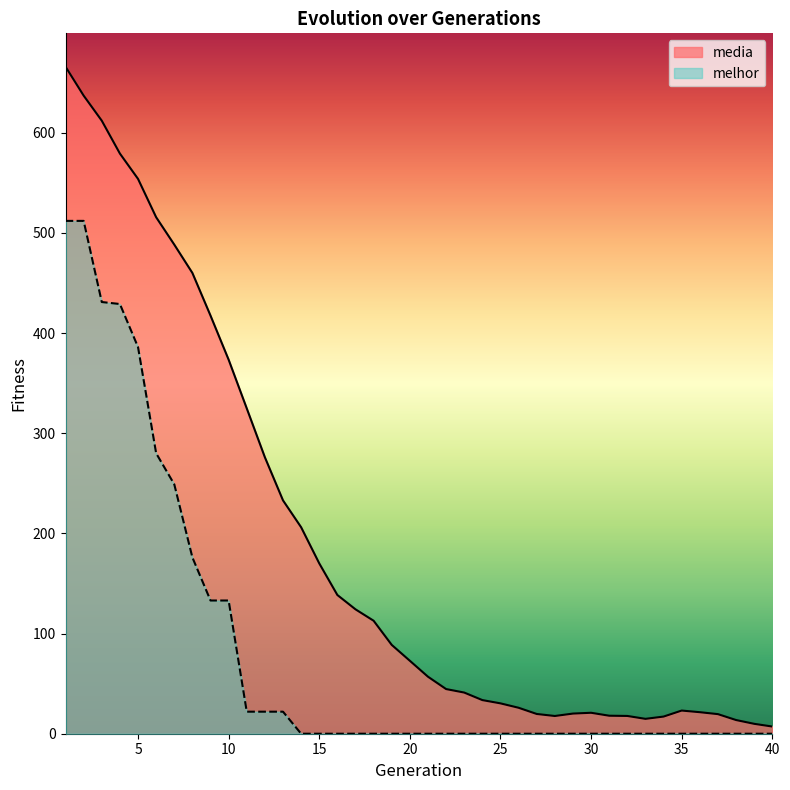

The media series shows 23.1 at 35. True or false?

True